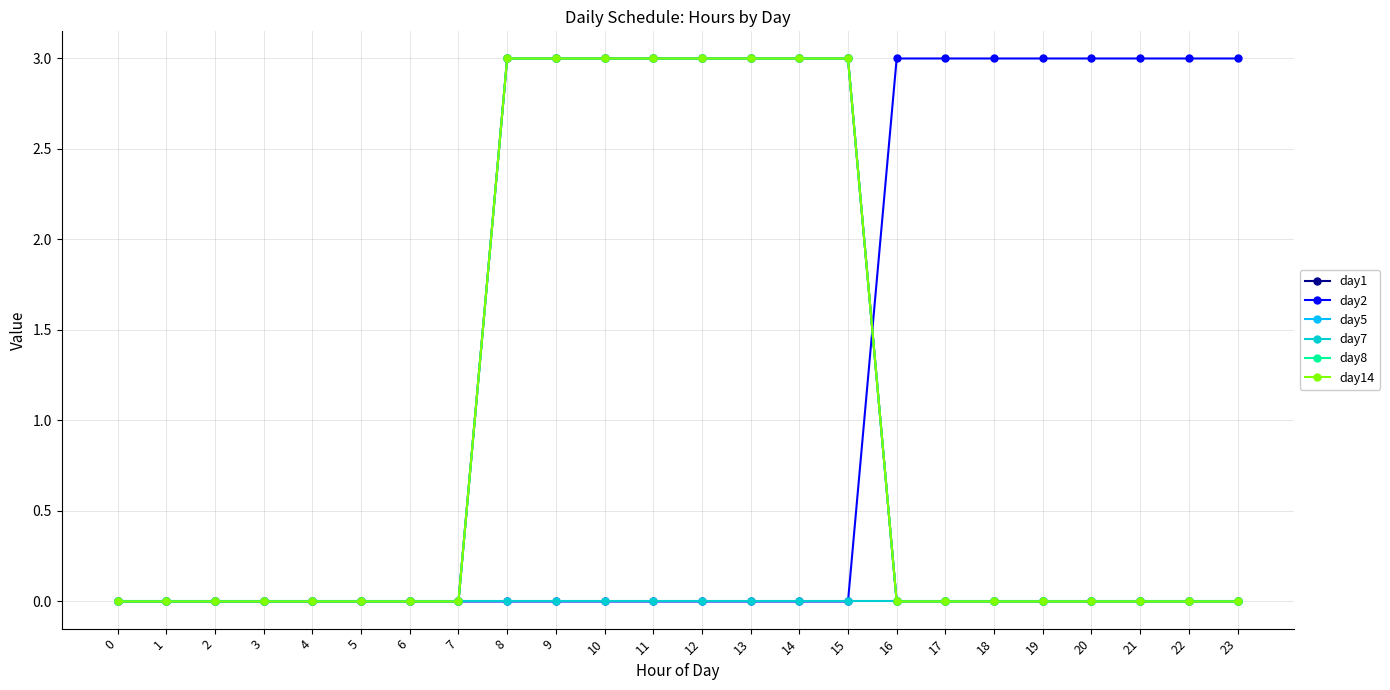

True or false: day2 and day7 cross at least once.

False